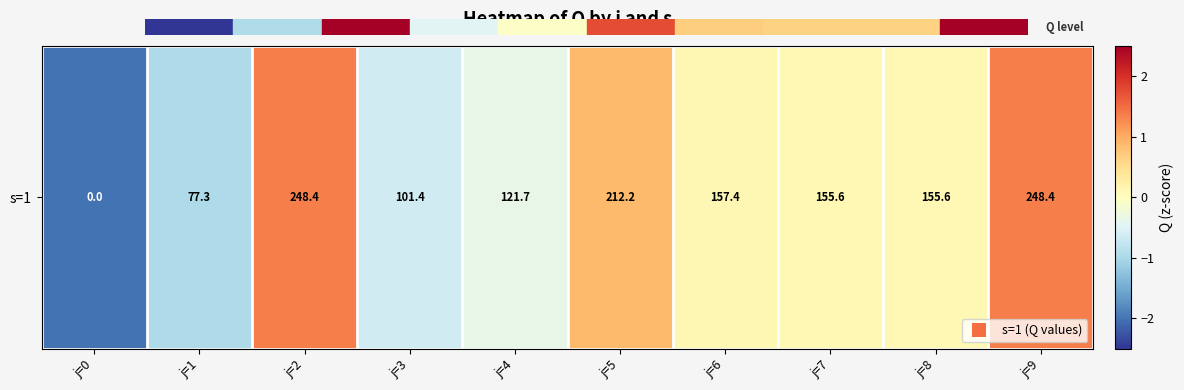

Which has a higher value, j=0 or j=7?

j=7